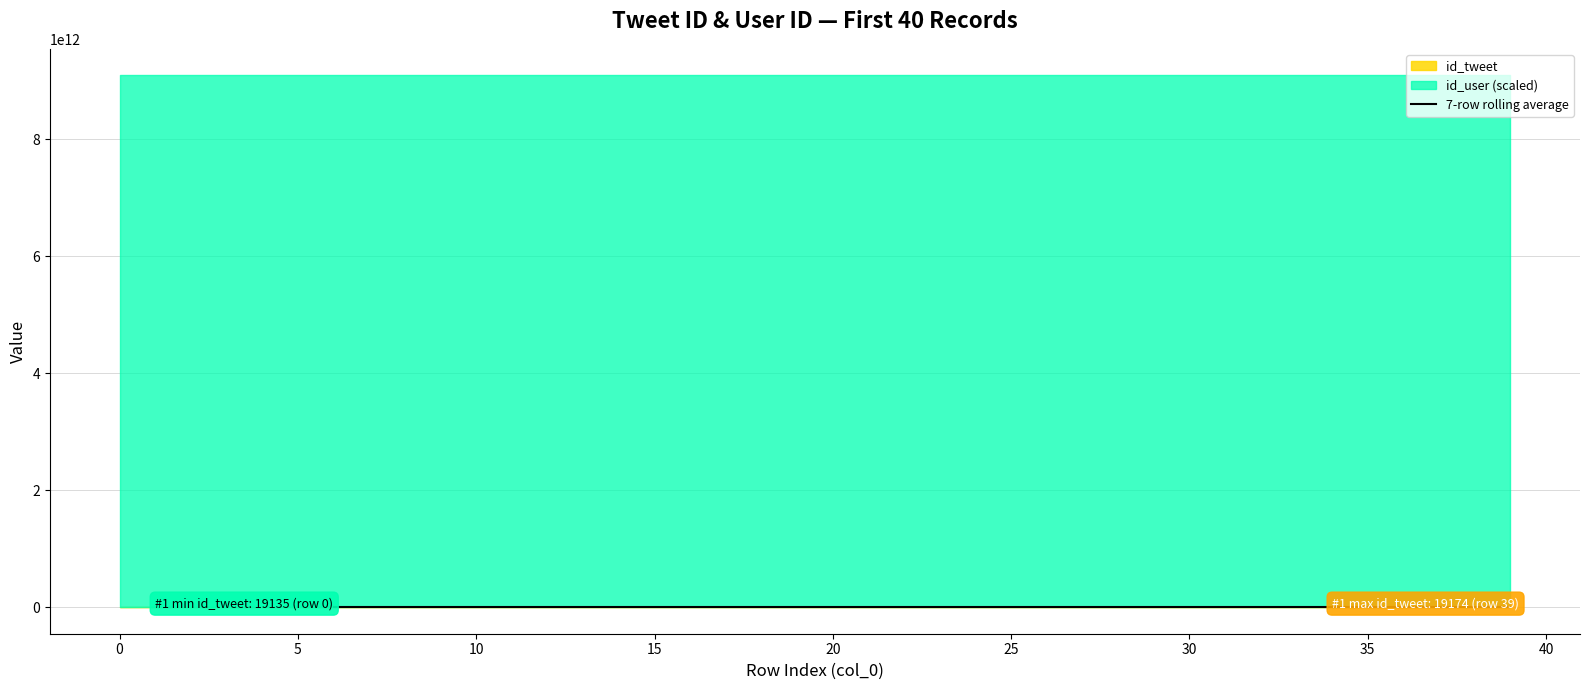

Is it true that the value at 25 is 25698.0?

False